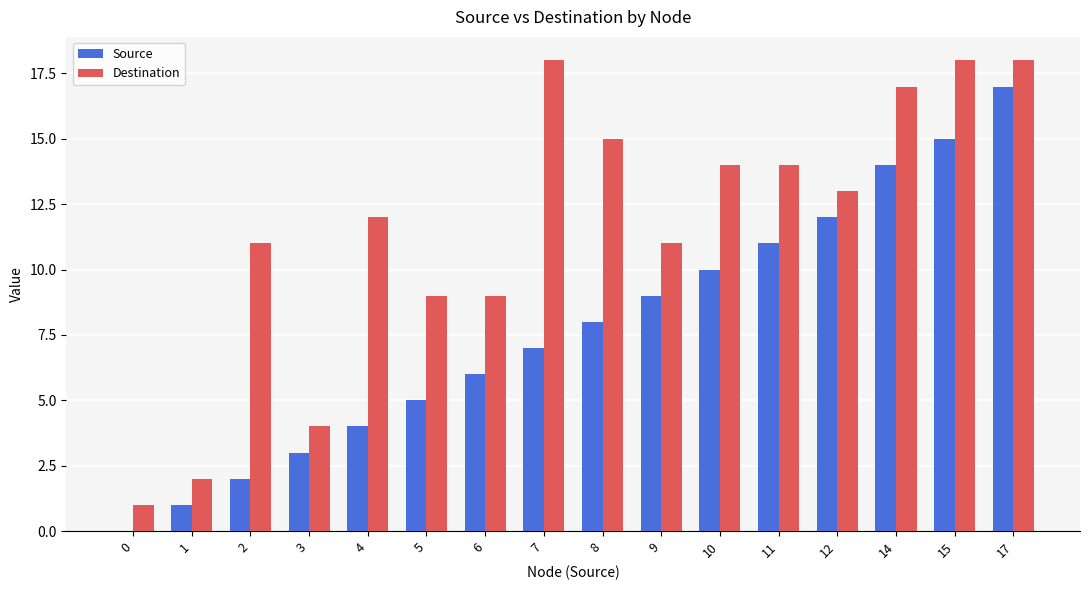

What is the sum of the Destination values at 2 and 6?

20